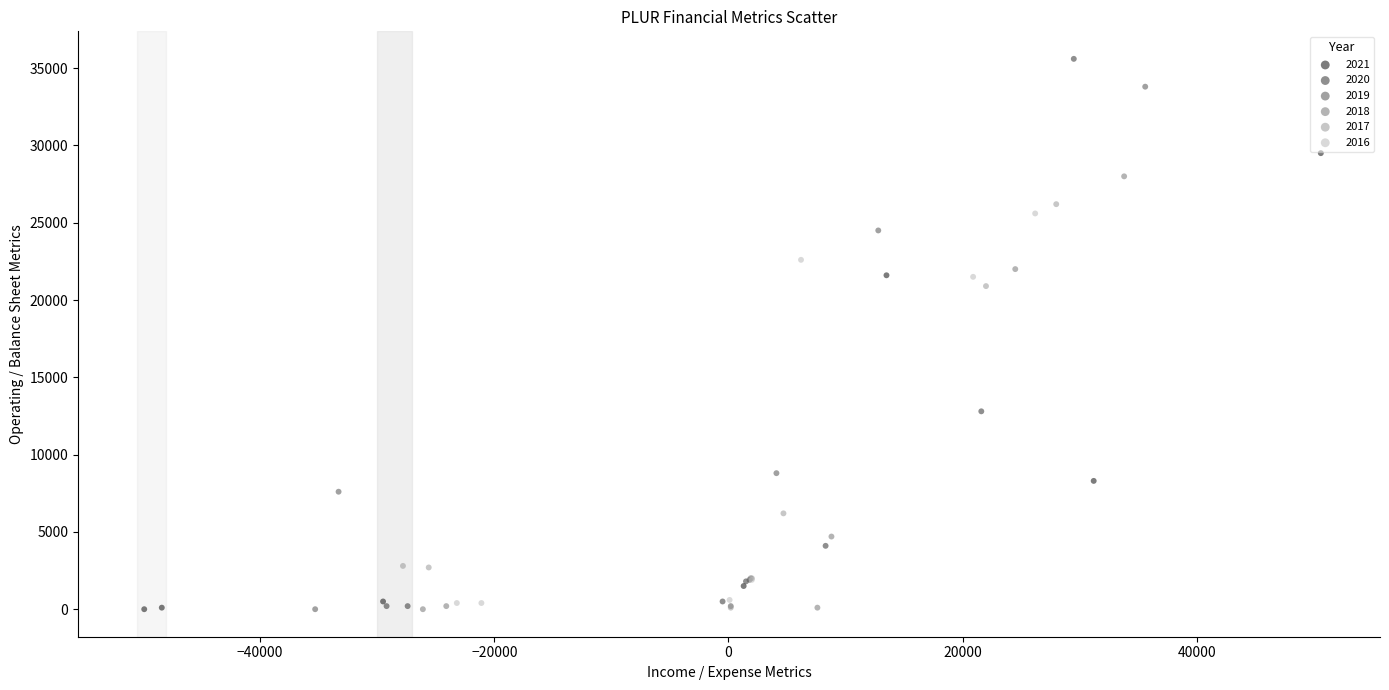

Which series has the widest spread of Y values?

2020